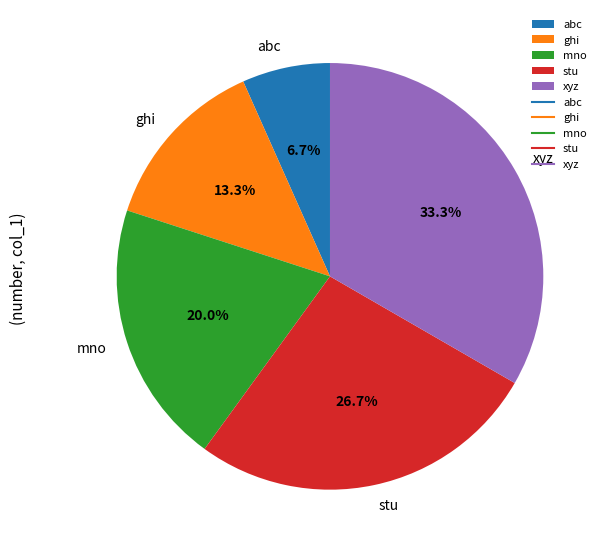

How many segments does this pie chart have?

5